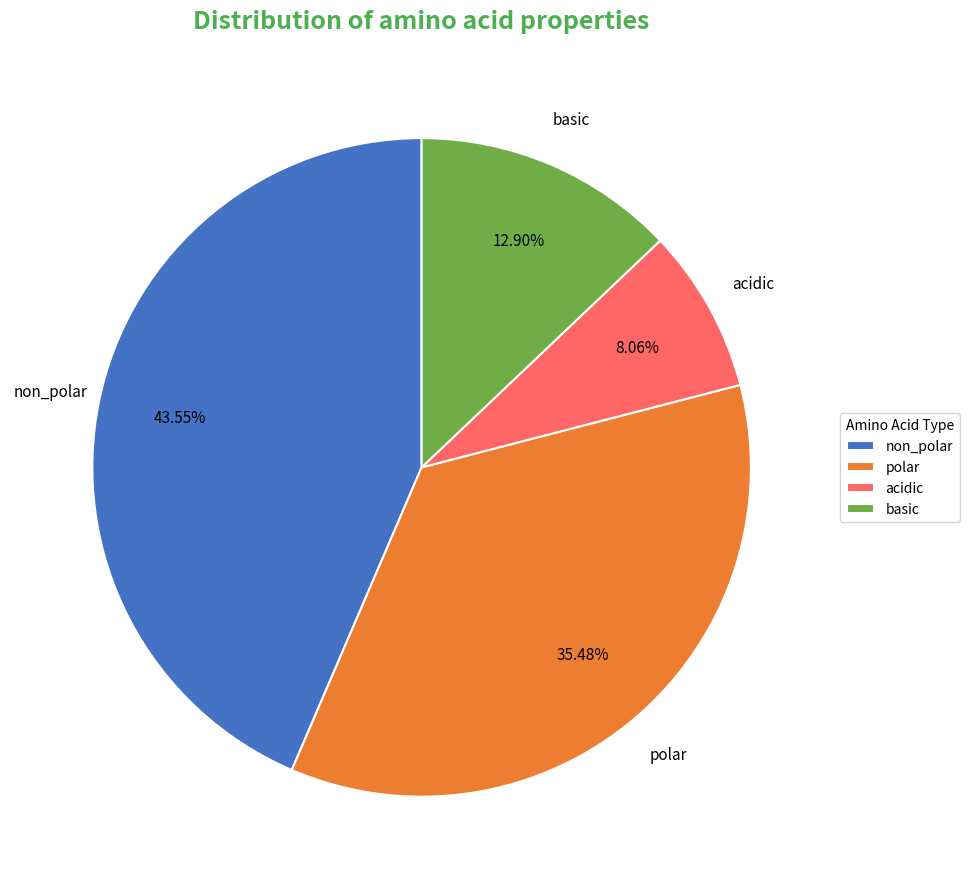

What percentage is the polar slice, to the nearest percent?

35%